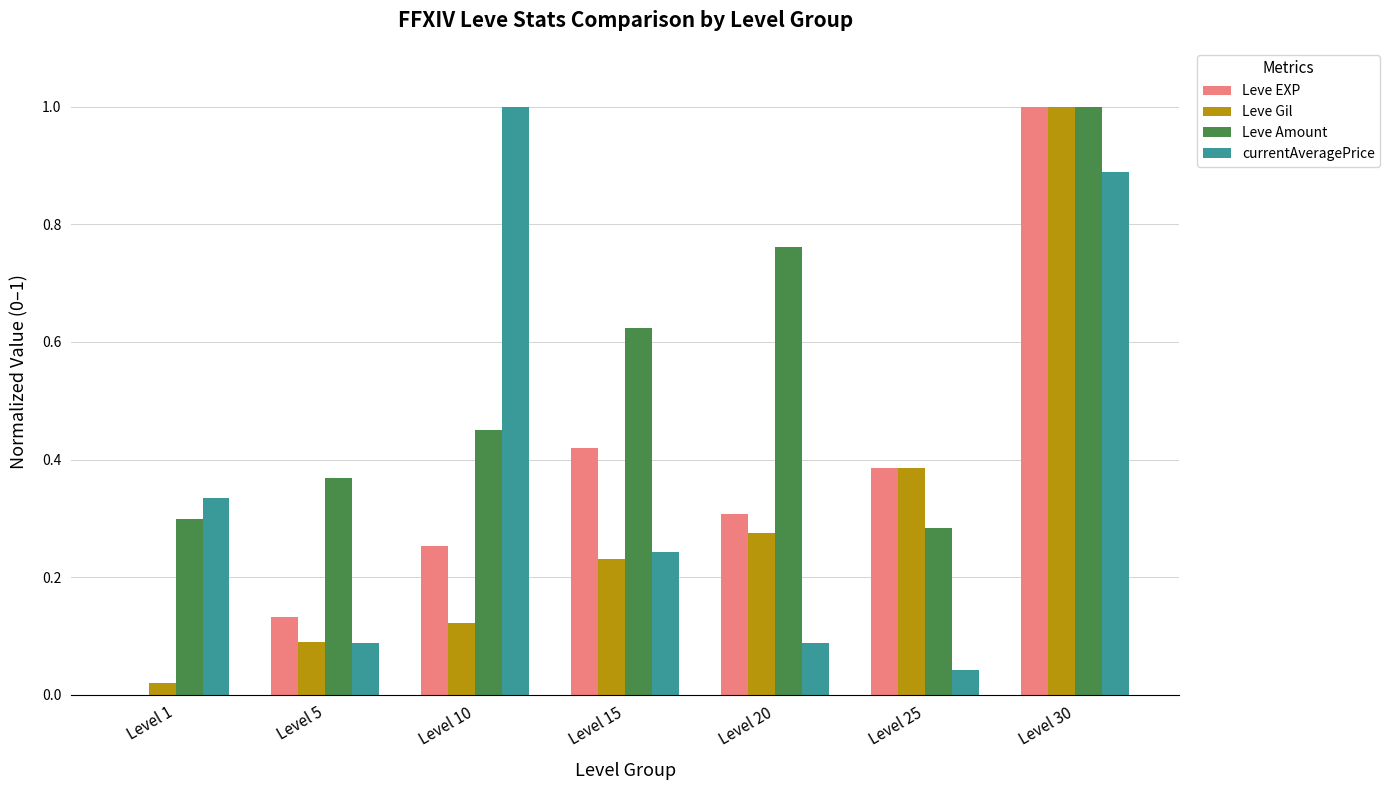

Which category has the highest value in the Leve EXP series?

Level 30